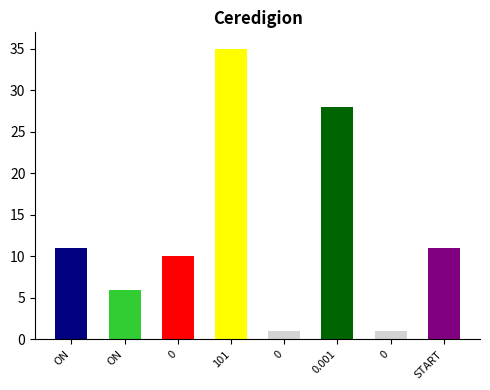

Does the chart contain stacked bars?

No